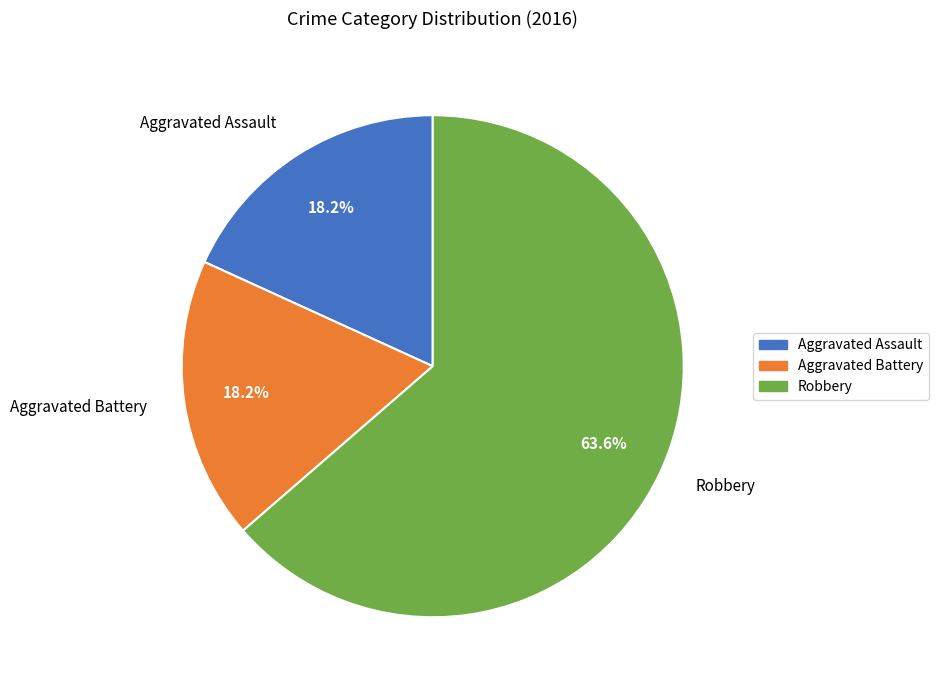

Which category accounts for the majority?

Robbery